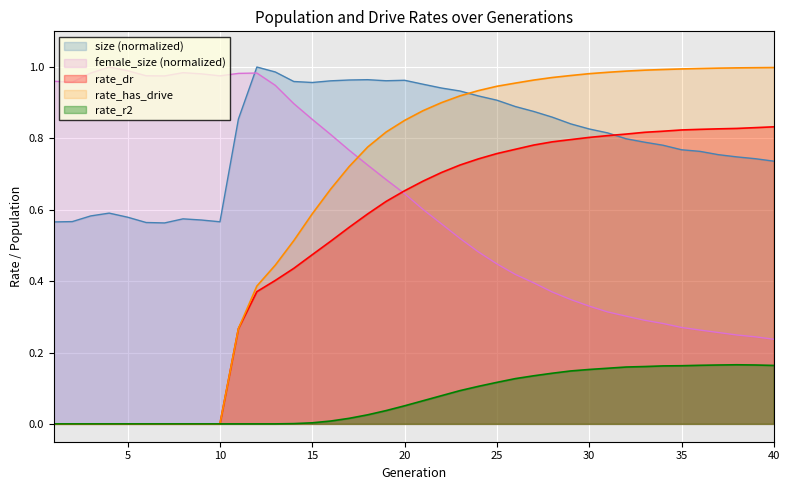

Is it true that rate_r2 equals 0.1 at 21?

False